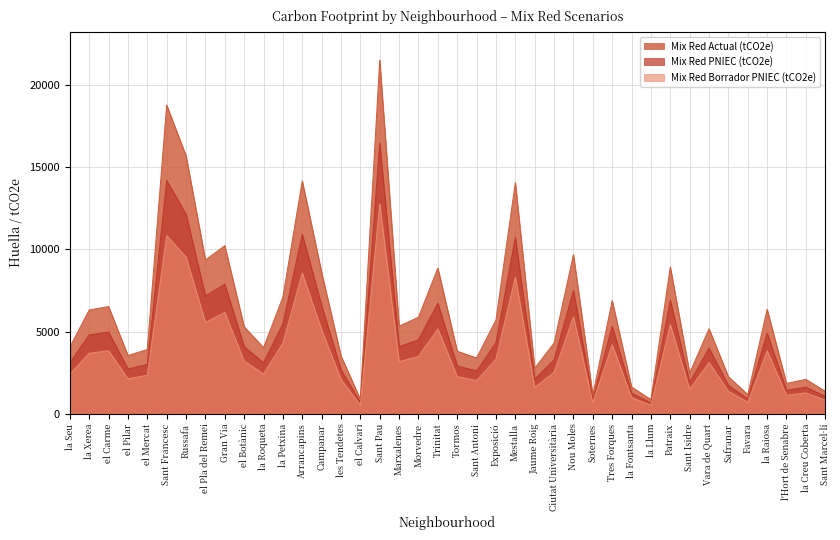

At Vara de Quart, list the series in order from largest to smallest.

Mix Red Actual (tCO2e), Mix Red PNIEC (tCO2e), Mix Red Borrador PNIEC (tCO2e)